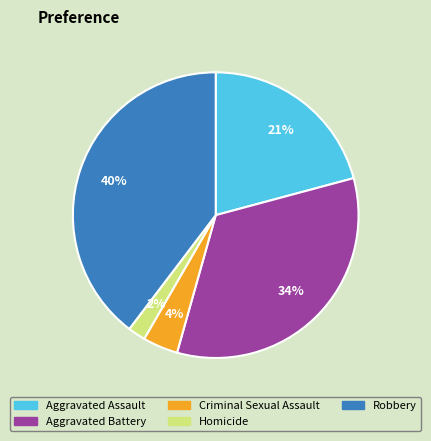

Count the number of slices in the pie.

5